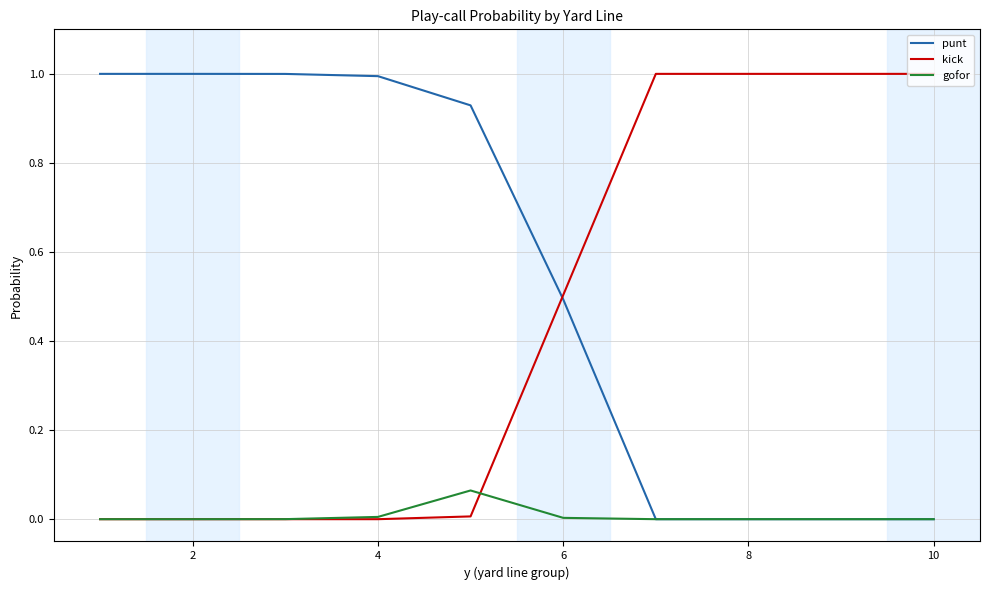

Rank the series by their average value, from highest to lowest.

punt, kick, gofor